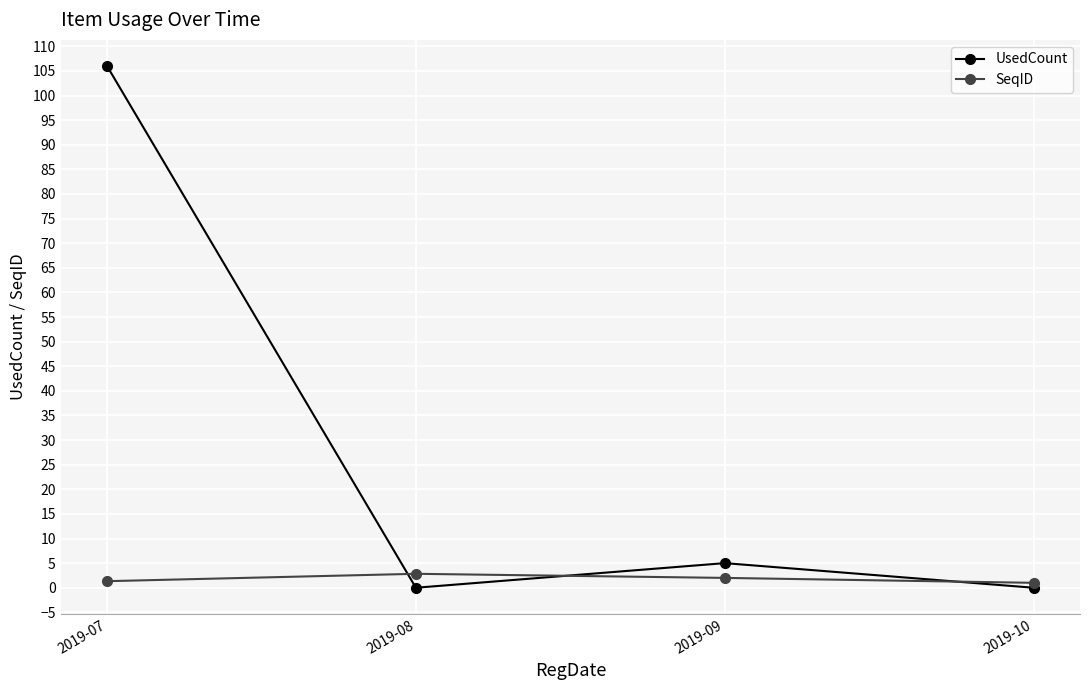

Which series has the largest total across all categories?

UsedCount